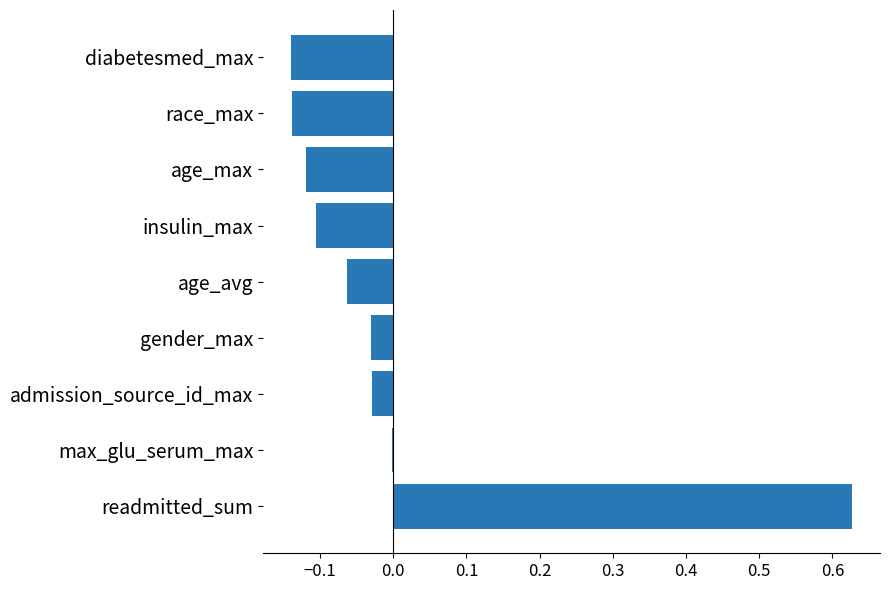

Which label corresponds to the largest value in the chart?

readmitted_sum